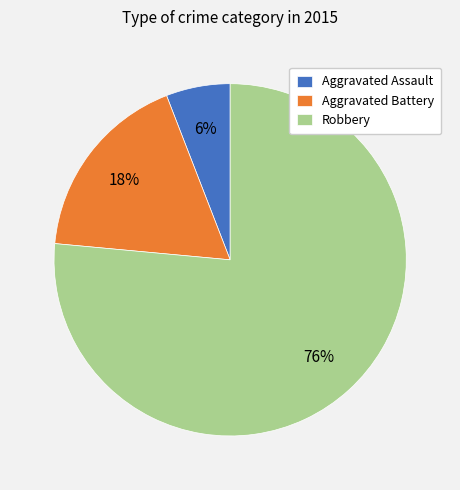

Combined, do Aggravated Battery and Aggravated Assault account for over 50%?

No